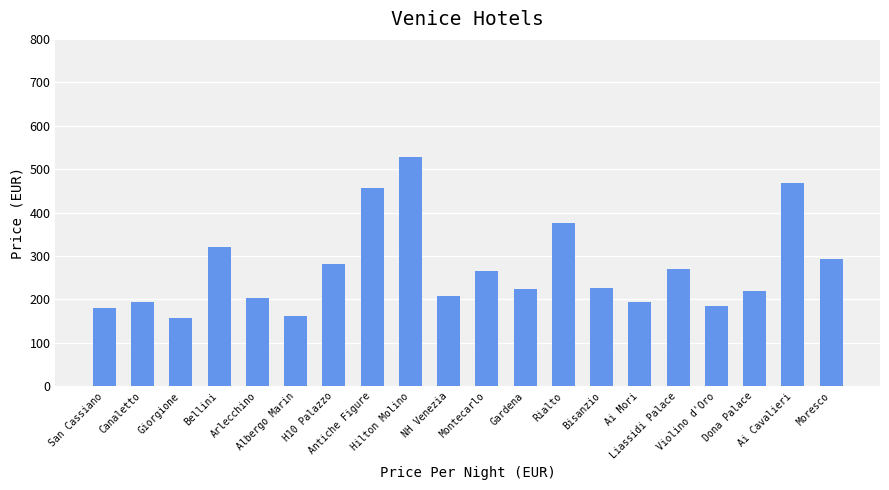

Does the chart contain any negative values?

No